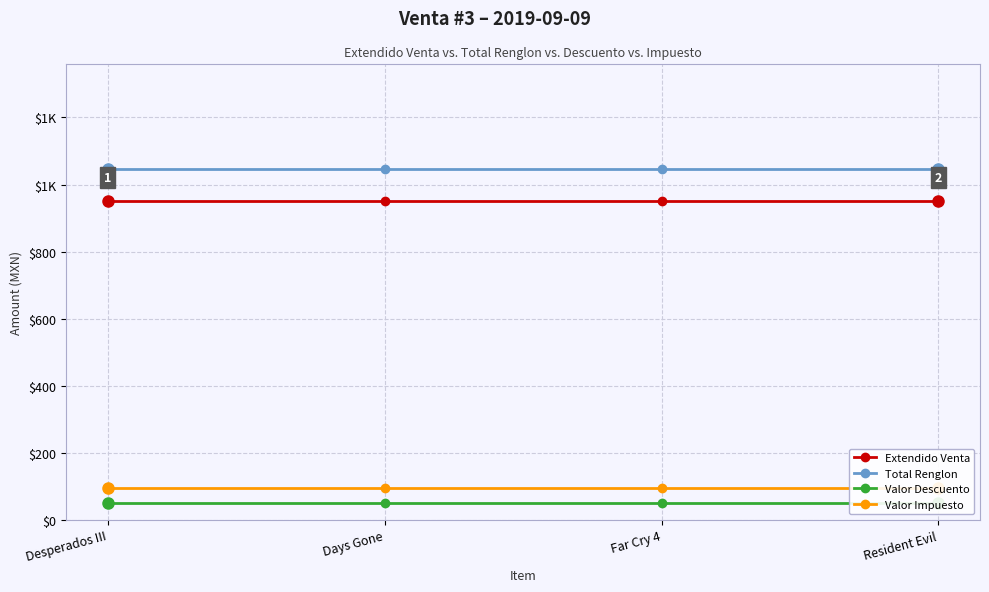

Is it true that Extendido Venta equals 950 at Resident Evil?

True